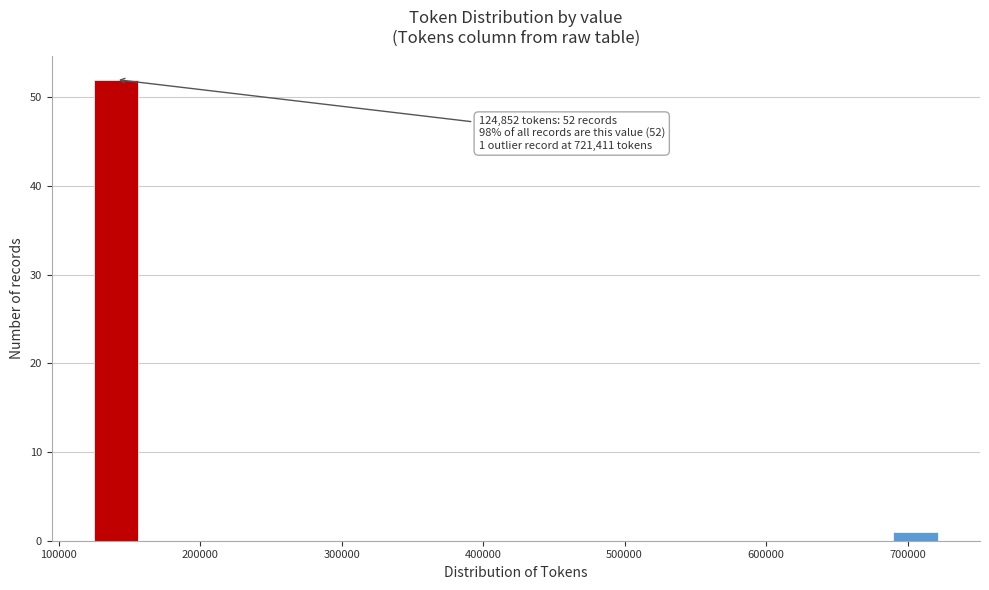

Read against the x-axis, roughly where is the centre of the tallest bar?

140000